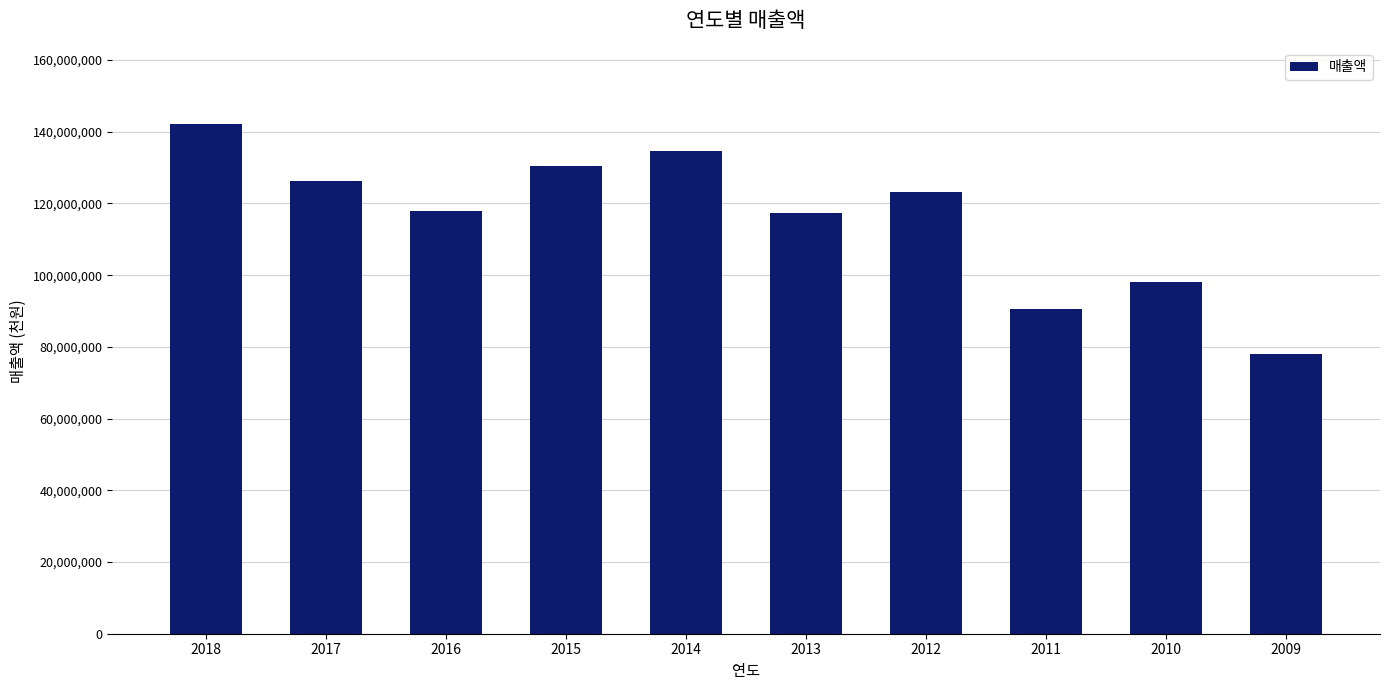

The value at 2015 is 130553418. True or false?

True